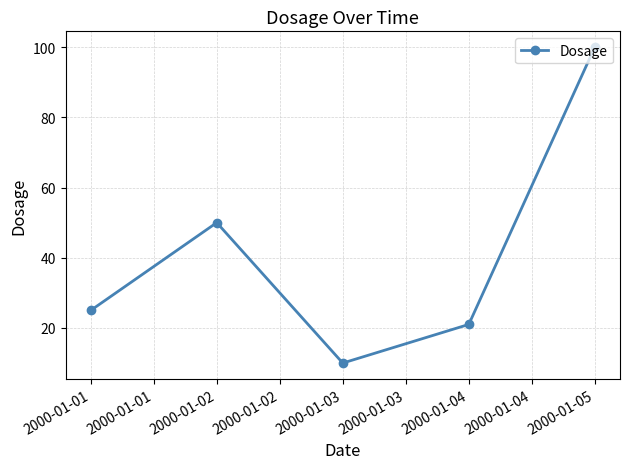

Reading left to right, what are all the values shown in this chart?

25	50	10	21	100